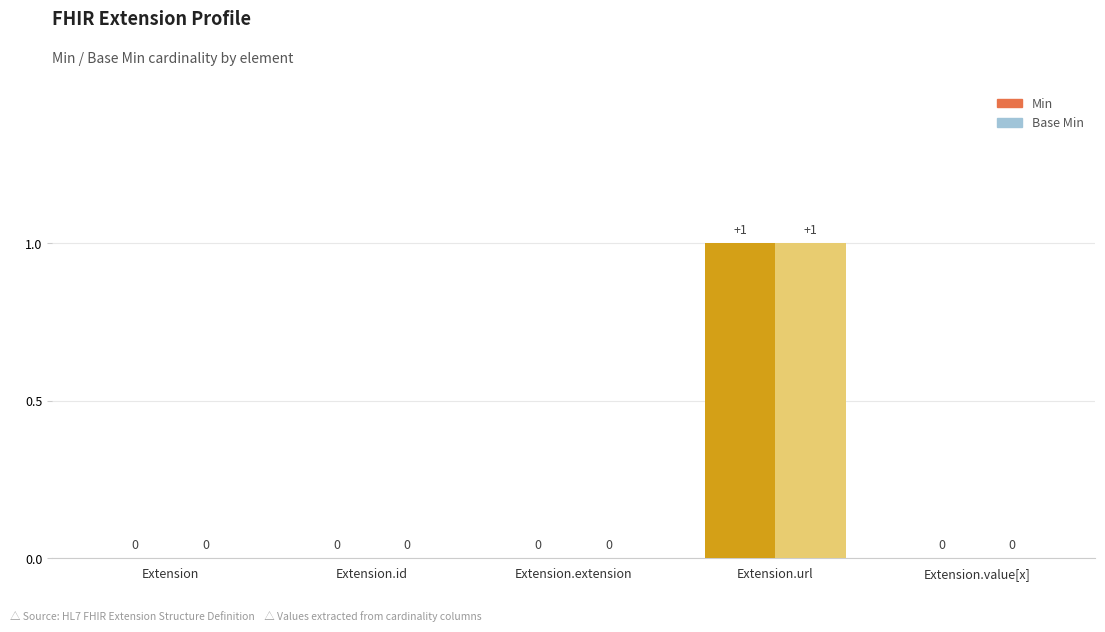

How many Min values are between 0 and 1?

5